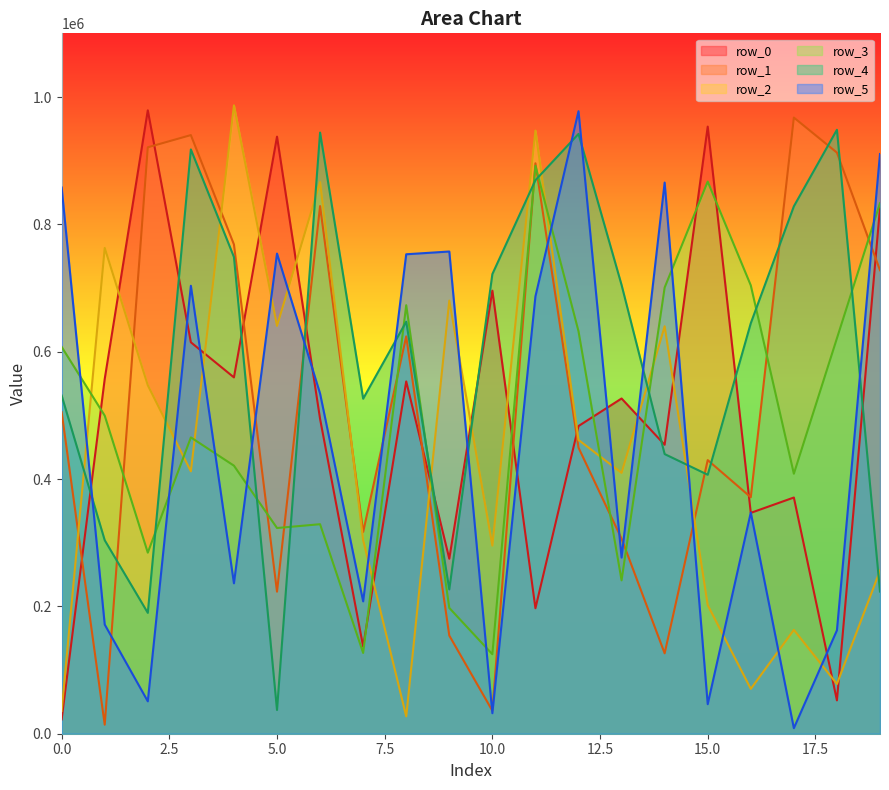

True or false: row_2 has a value of 680191 at 9.

True